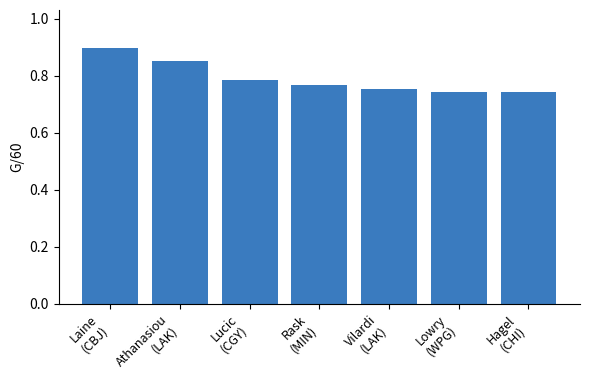

How many bars are there in total?

7